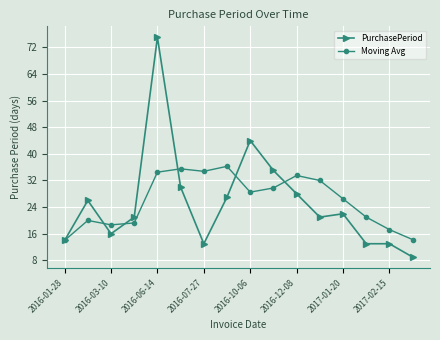

List the series in order of their peak value, lowest first.

Moving Avg, PurchasePeriod